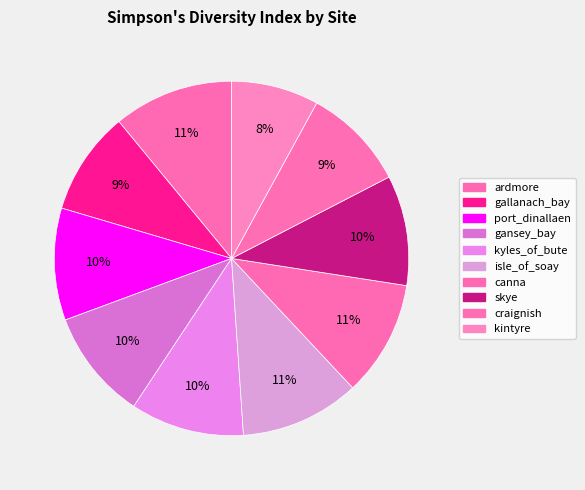

Count the number of slices in the pie.

10